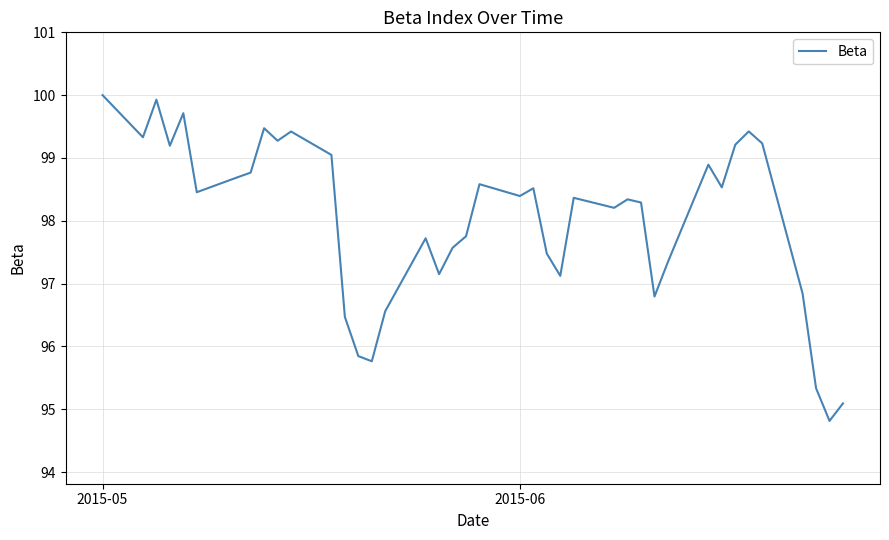

What is the smallest value displayed?

94.8